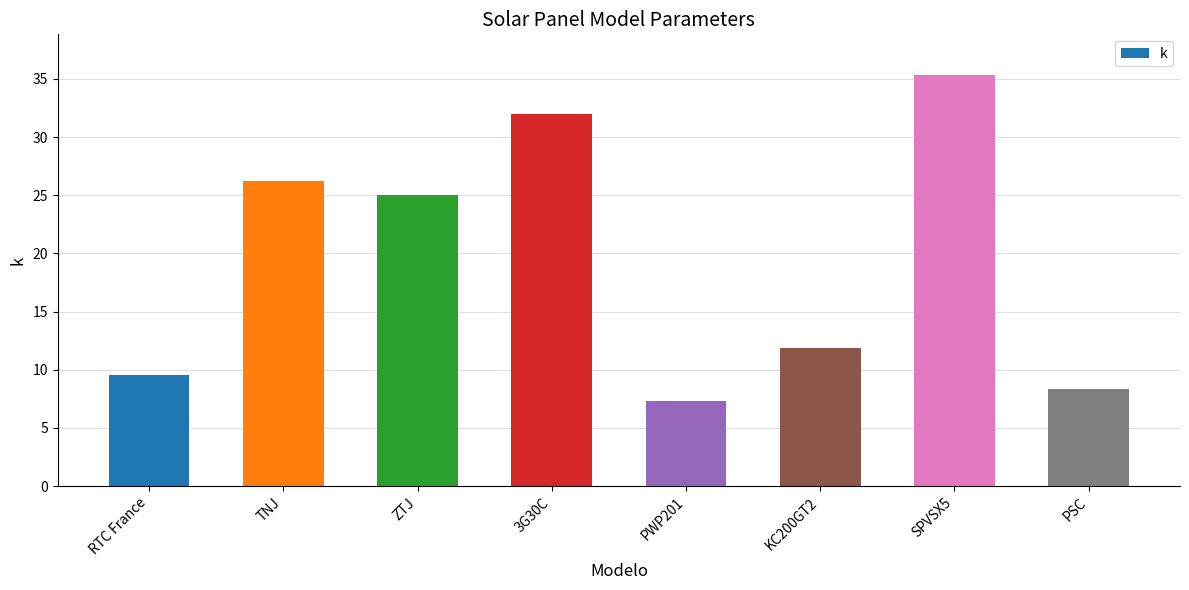

What is the maximum value shown in the chart?

35.3